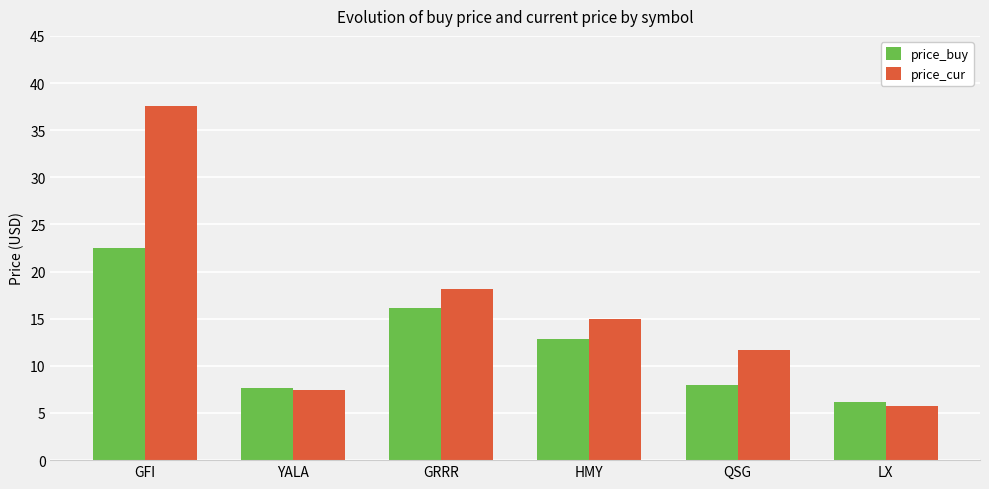

List the series in order of their peak value, highest first.

price_cur, price_buy